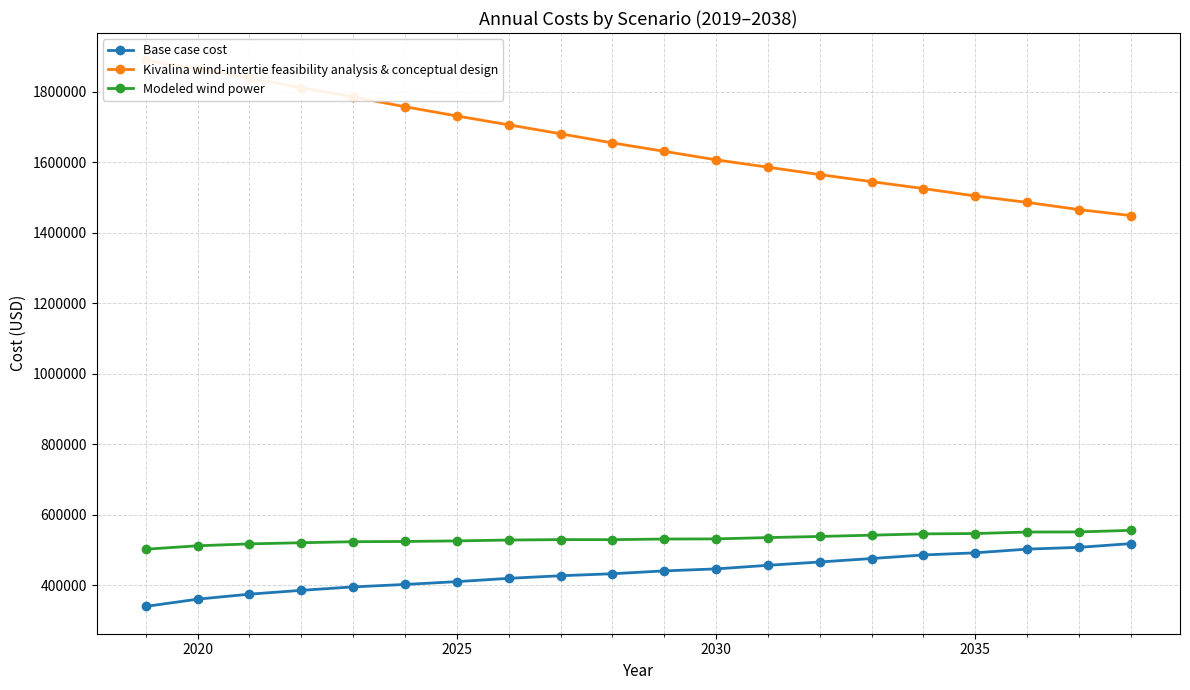

How many data points in Base case cost are less than 440612?

10